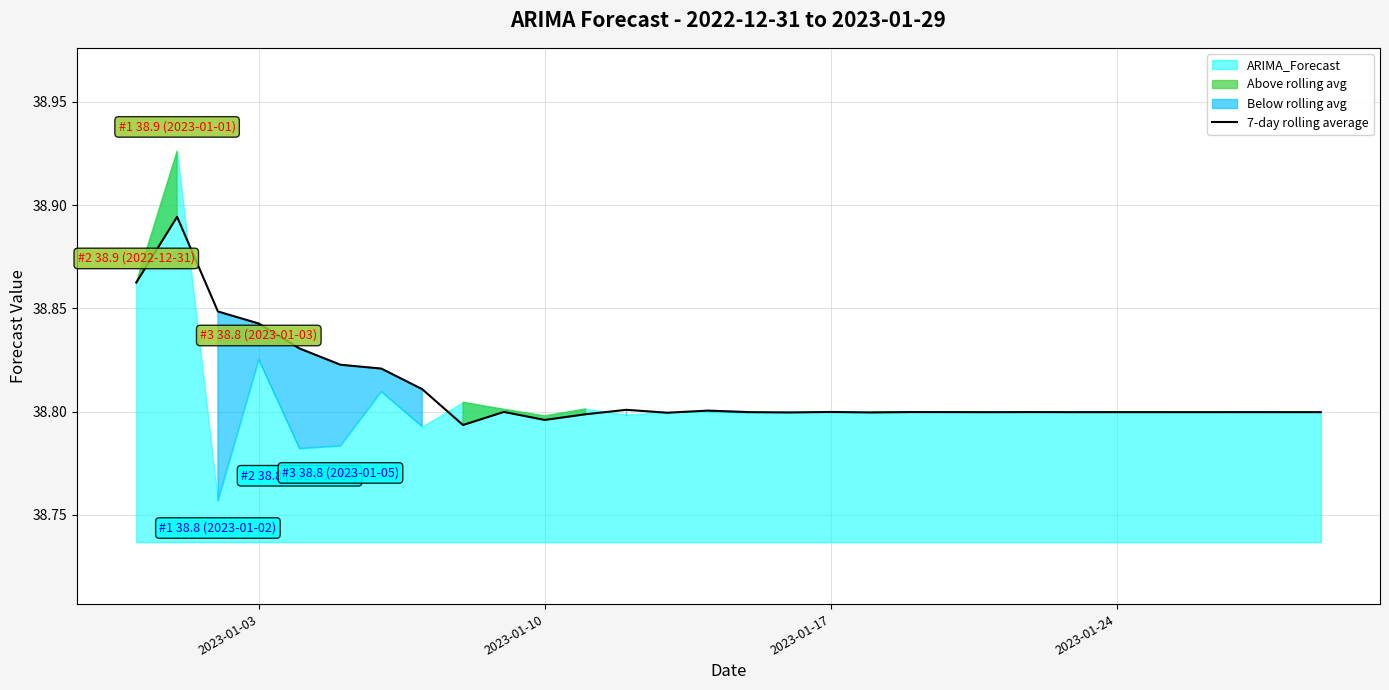

Reading right to left, list all the values displayed in this chart.

38.8	38.8	38.8	38.8	38.8	38.8	38.8	38.8	38.8	38.8	38.8	38.8	38.8	38.8	38.8	38.8	38.8	38.8	38.8	38.8	38.8	38.8	38.8	38.8	38.8	38.8	38.8	38.8	38.9	38.9